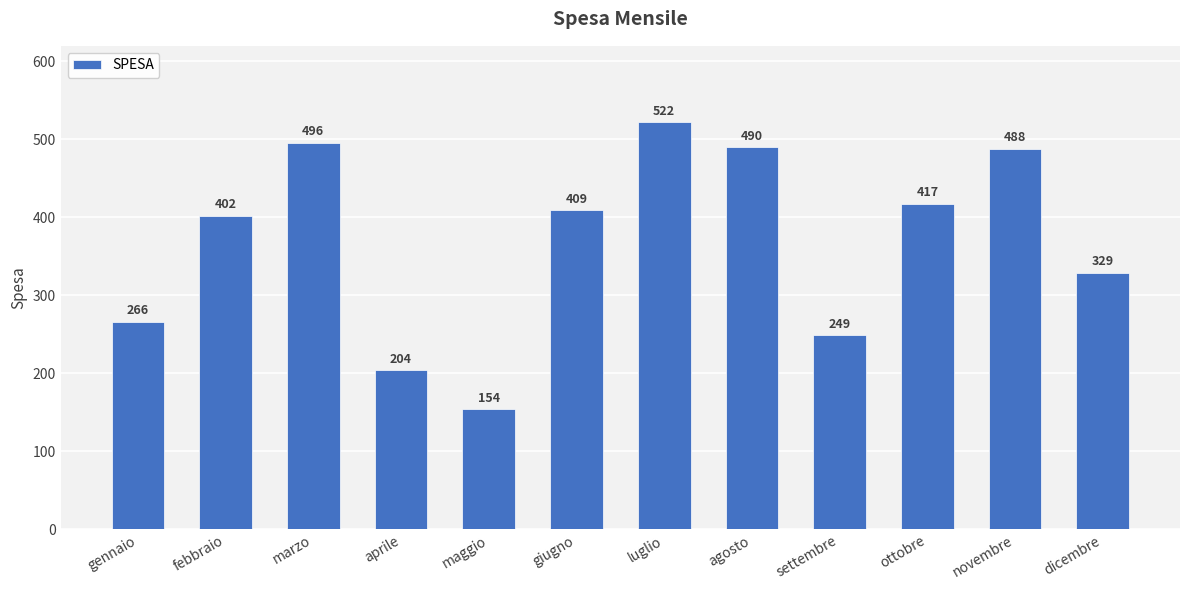

How many bars are there in total?

12